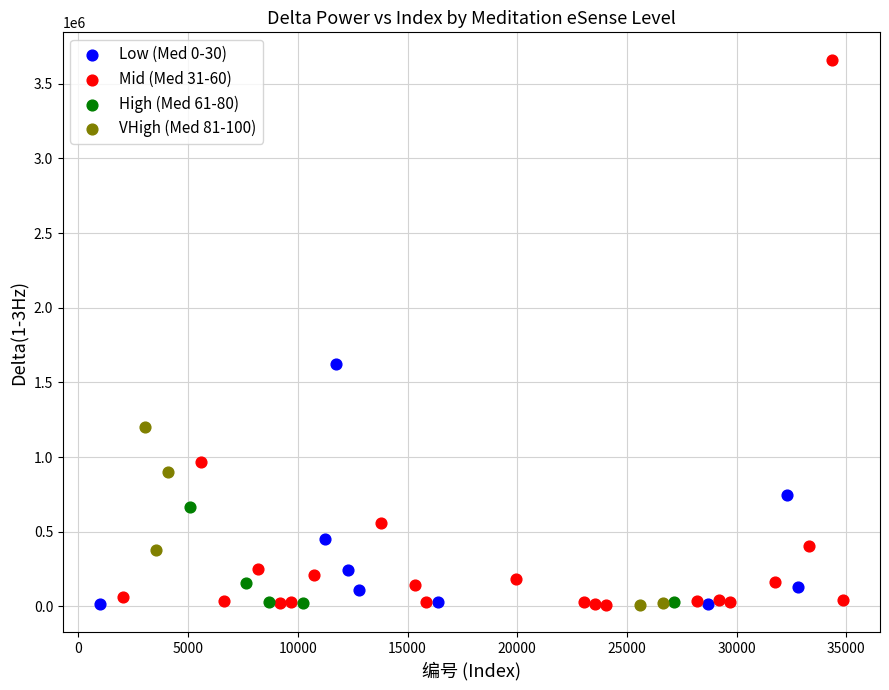

Which series has the largest Y range (max minus min)?

Mid (Med 31-60)